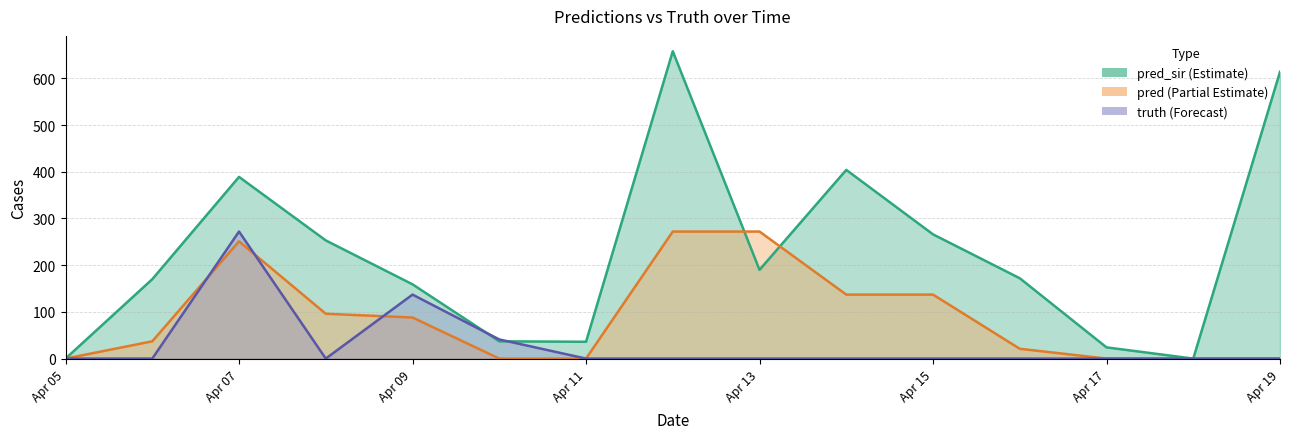

Where do pred_sir and pred first cross each other?

2021-04-12 and 2021-04-13